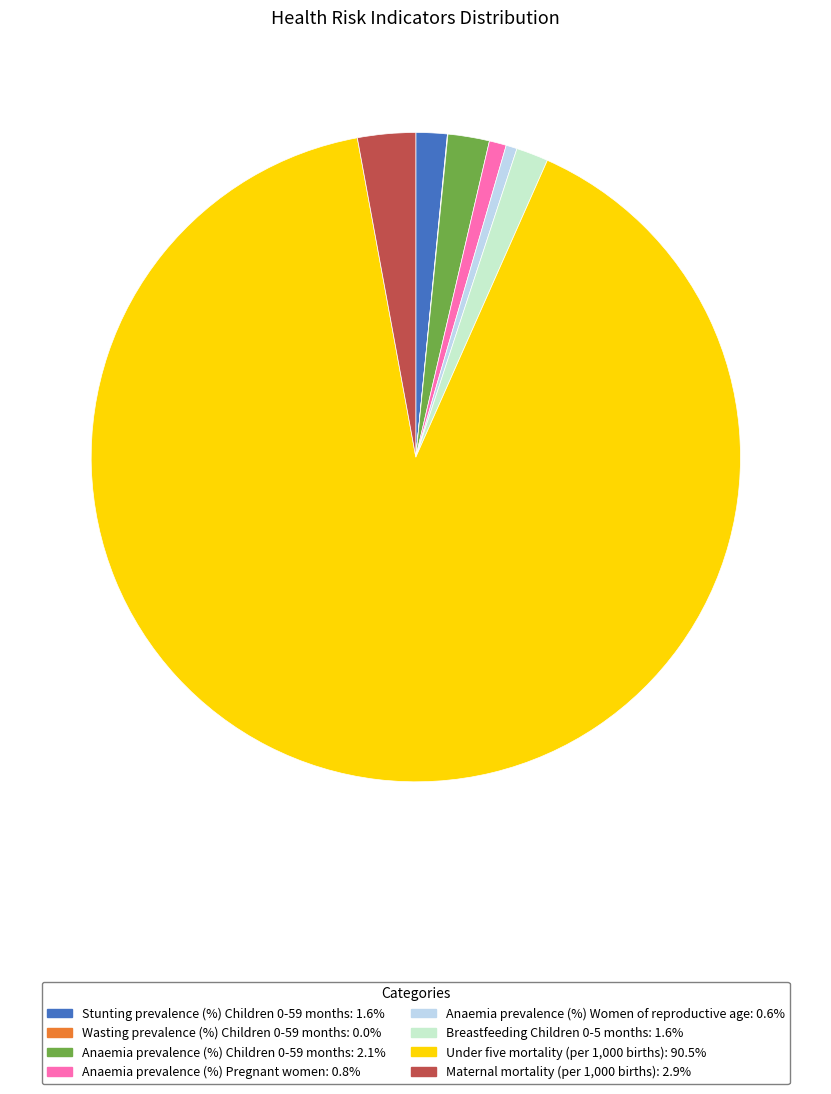

Combined, do Anaemia prevalence (%) Children 0-59 months and Under five mortality (per 1,000 births) account for over 50%?

Yes